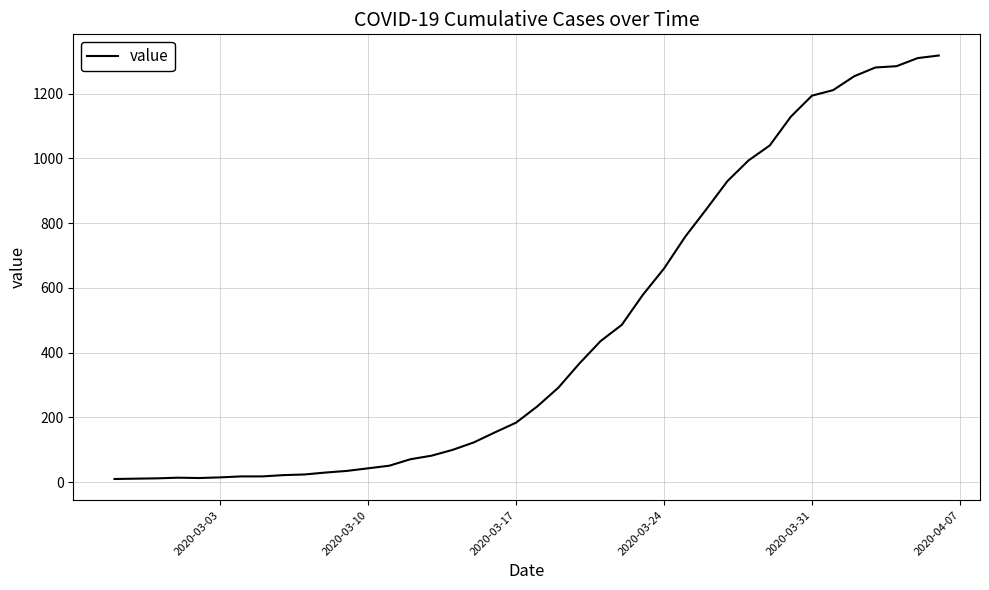

What is the greatest value displayed?

1318